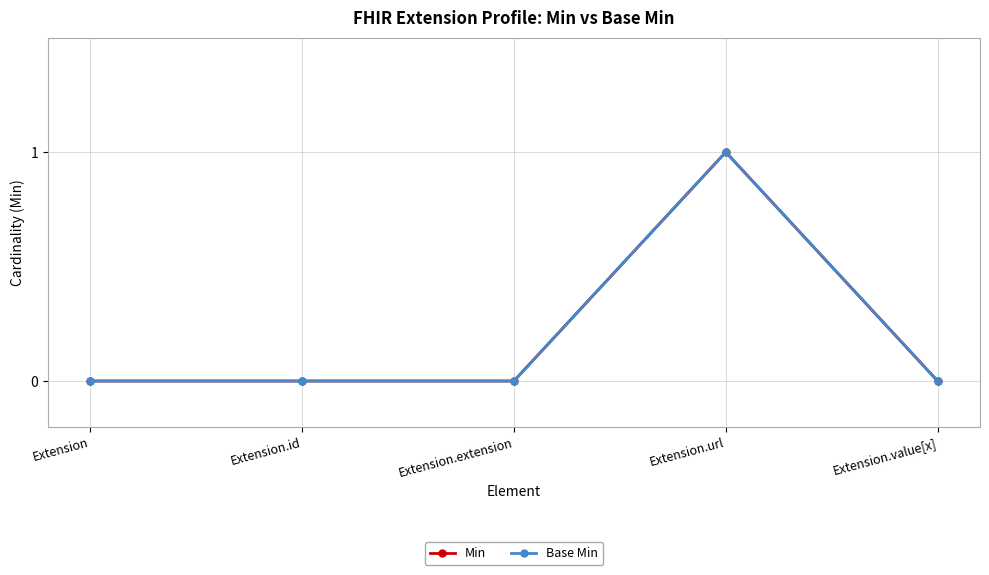

At Extension.url, list the series in order from smallest to largest.

Min, Base Min